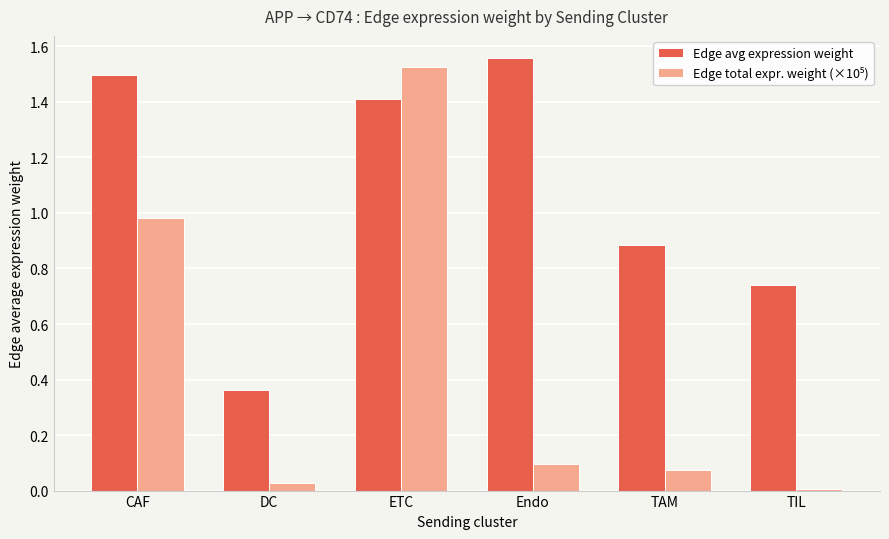

What is the label of the 5th bar from the left?

TAM